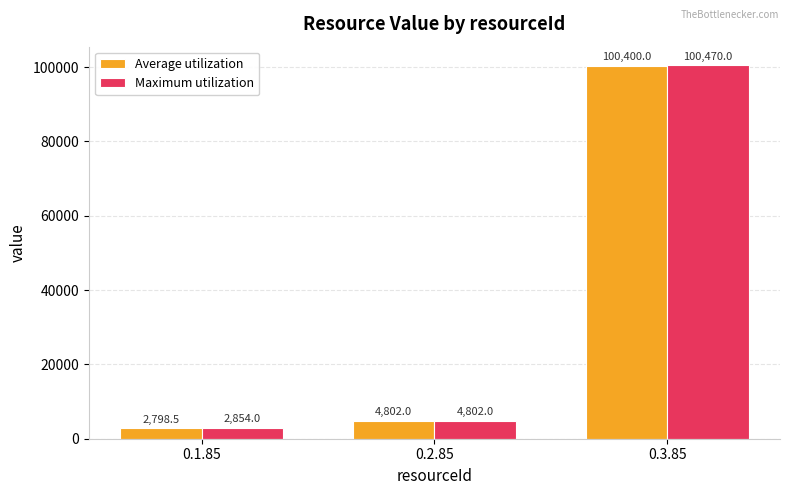

Reading right to left, what are all the values shown in this chart?

Average utilization: 100400.0	4802.0	2798.5
Maximum utilization: 100470.0	4802.0	2854.0